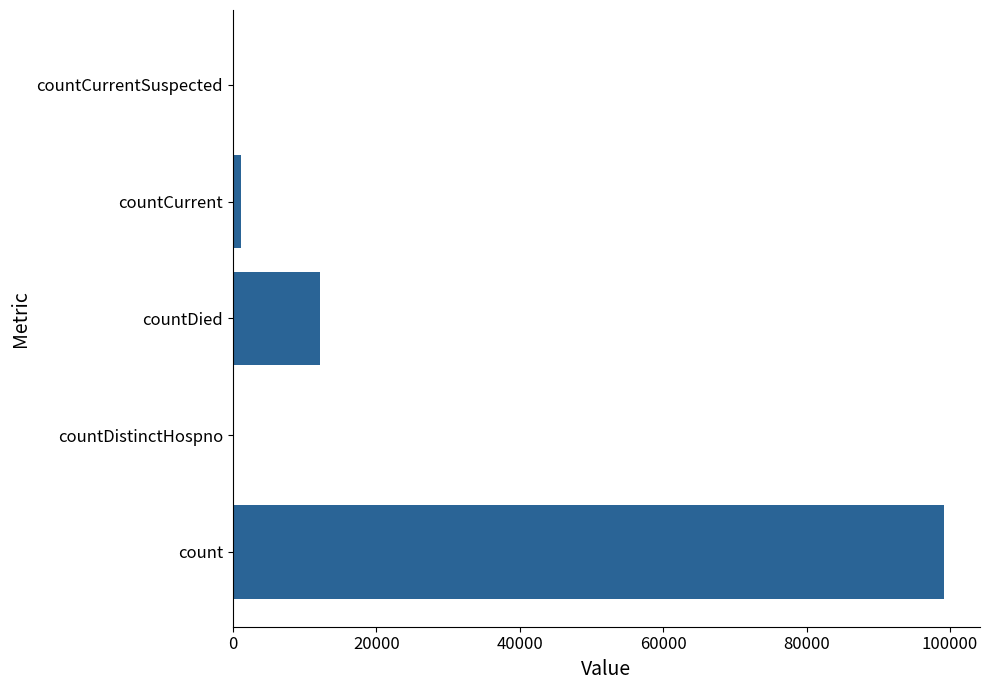

Reading bottom to top, extract all data points from this chart.

count=99208	countDistinctHospno=0	countDied=12154	countCurrent=1108	countCurrentSuspected=0